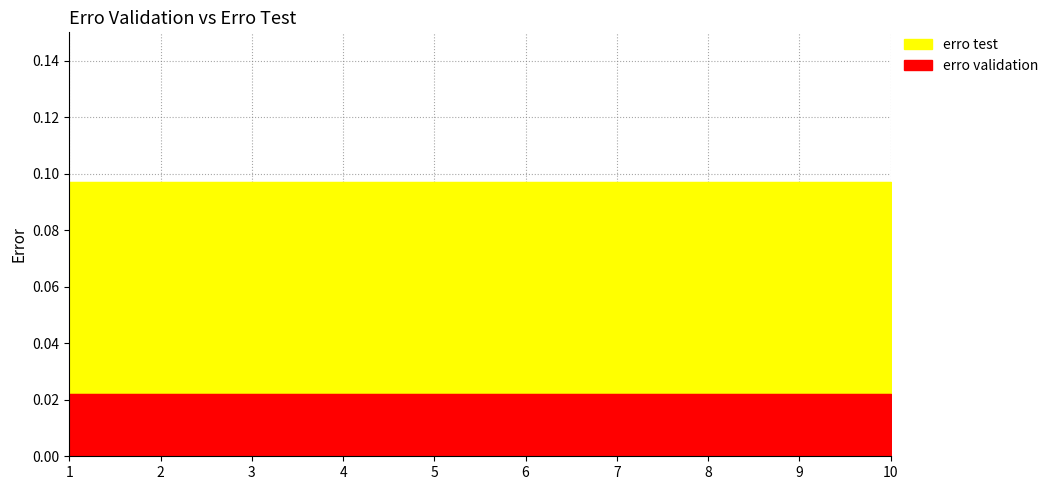

Is it true that erro validation equals 0.0 at 1?

False